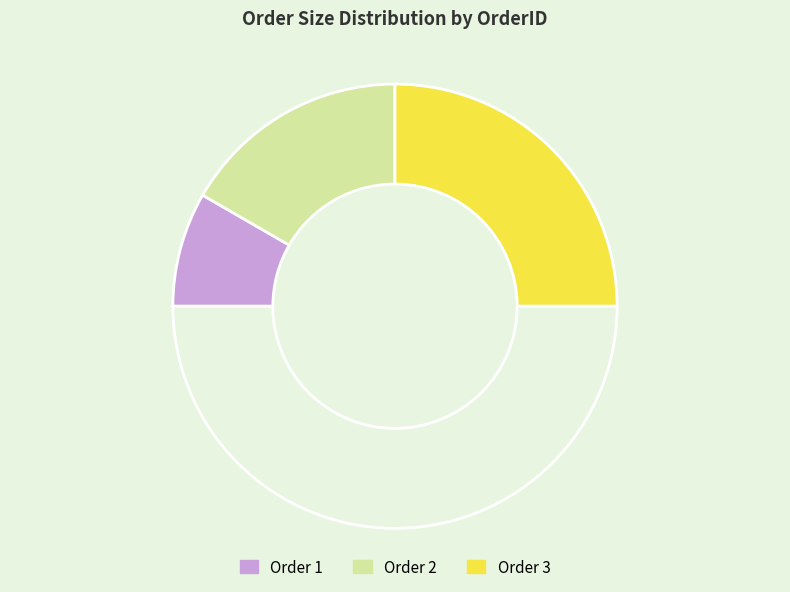

How many slices are in this pie chart?

4